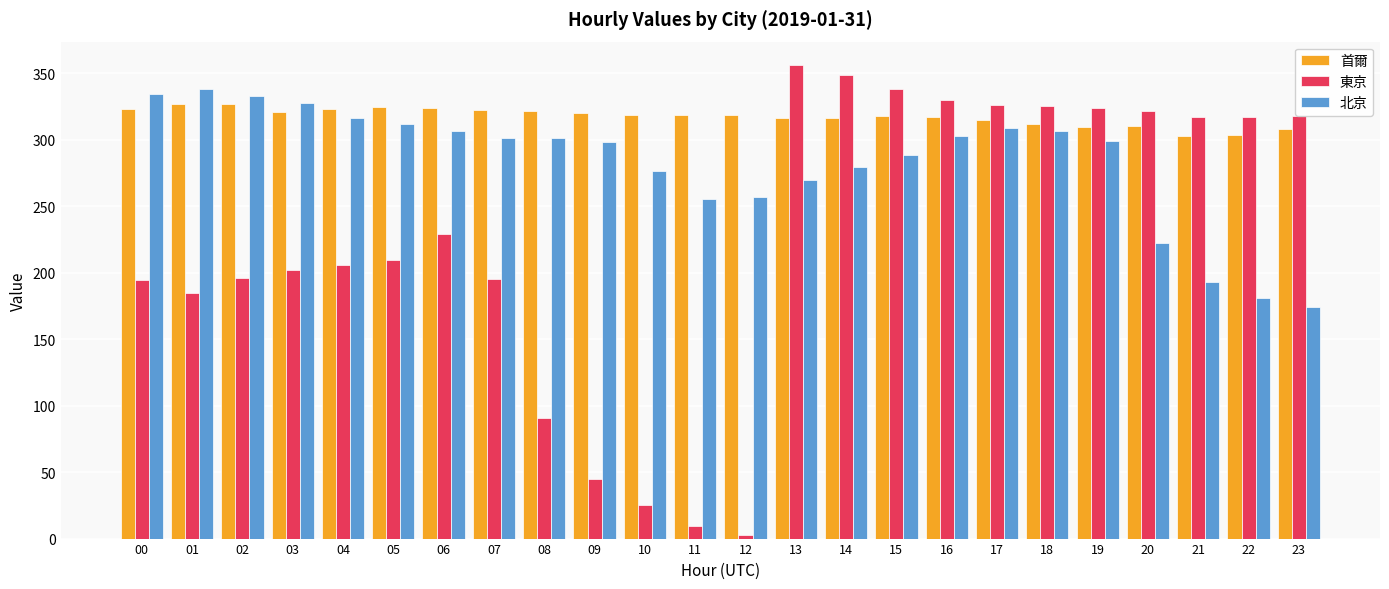

How many values in the 北京 series are below 301?

12